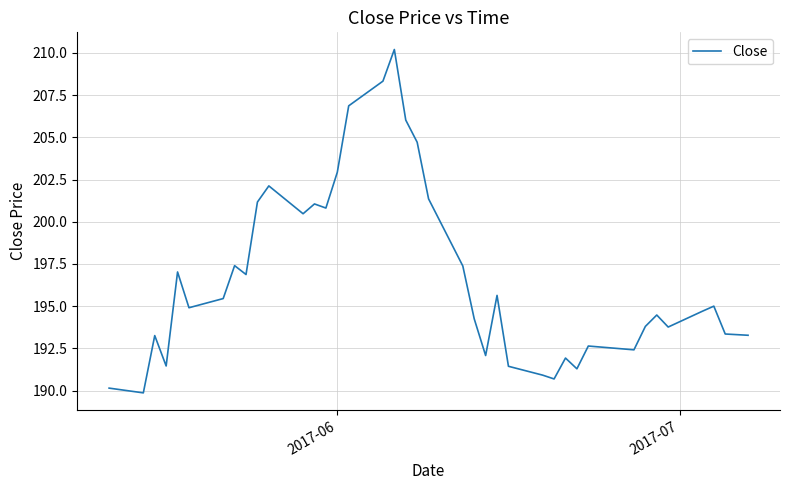

What is the smallest value displayed?

189.9